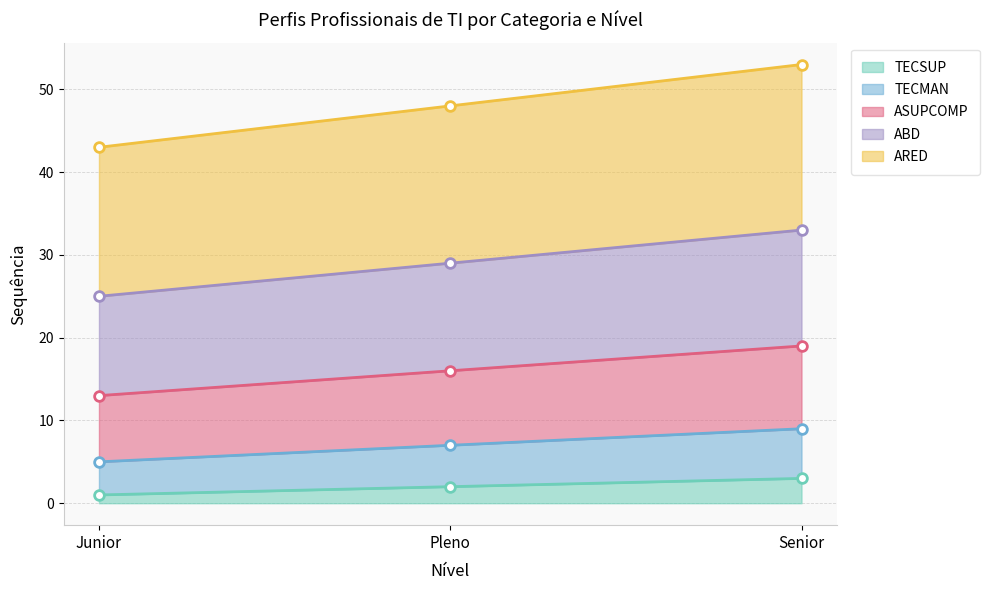

Which series has the widest spread of values?

ARED